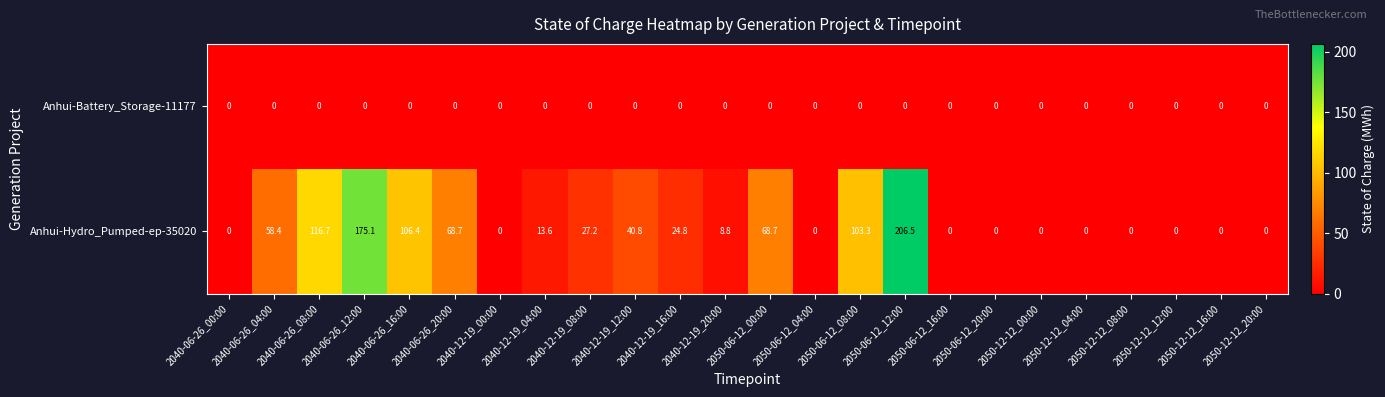

Which series has the largest total across all categories?

Anhui-Hydro_Pumped-ep-35020